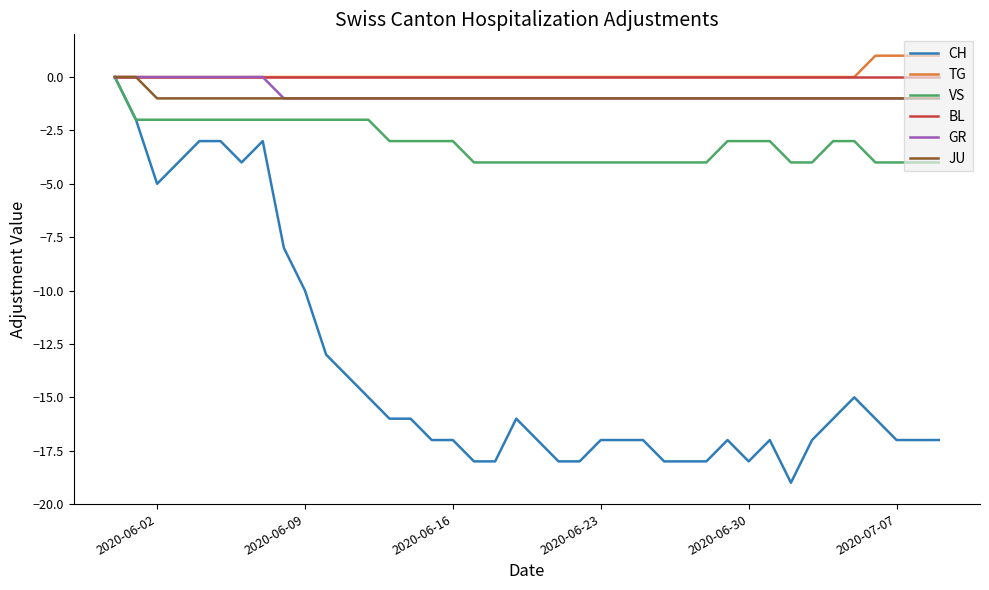

Which series has the largest range (max minus min)?

CH